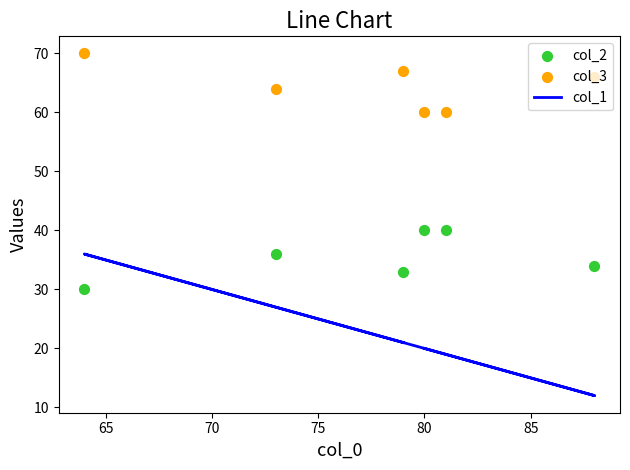

Which series contains the highest Y value?

col_3